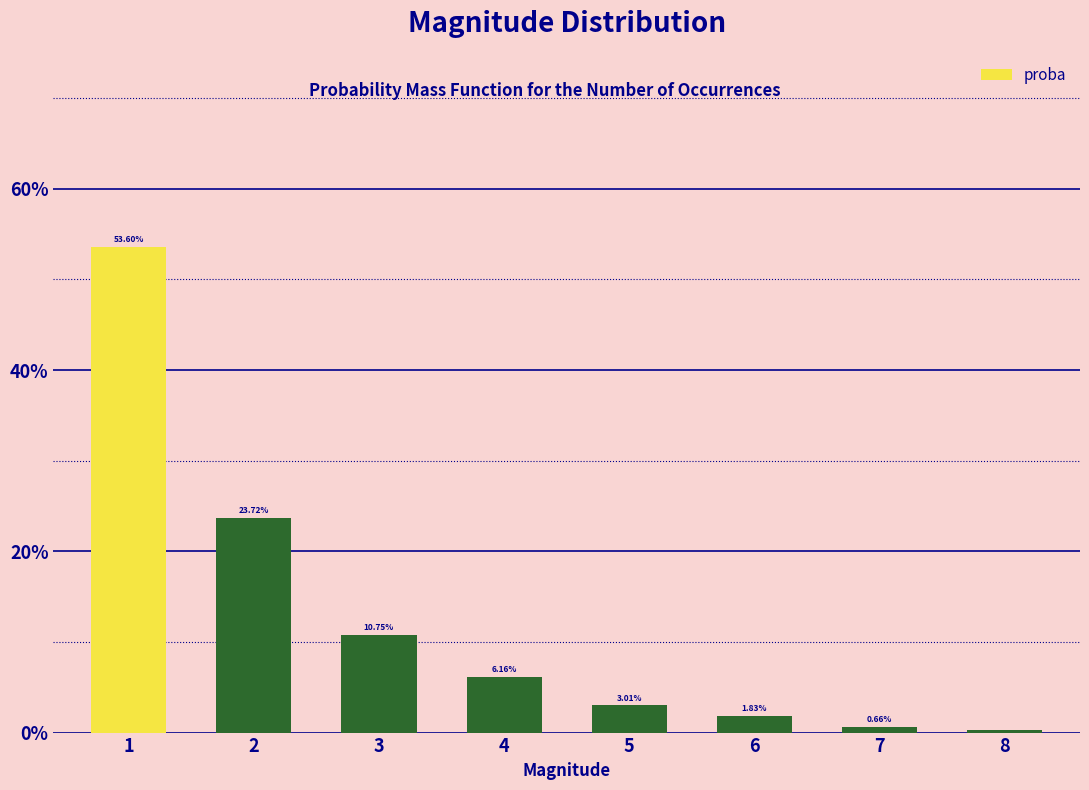

List the labels in order of value, smallest first.

8, 7, 6, 5, 4, 3, 2, 1